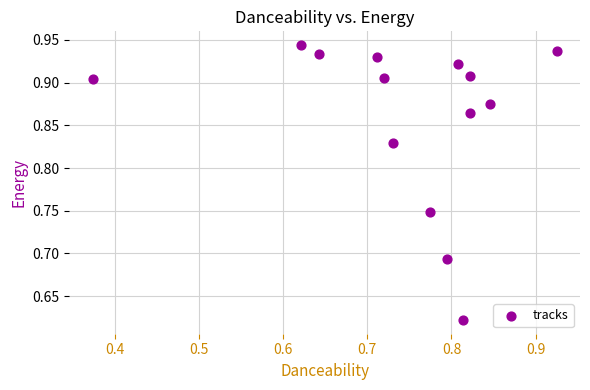

What is the range of Y values (max minus min)?

0.3